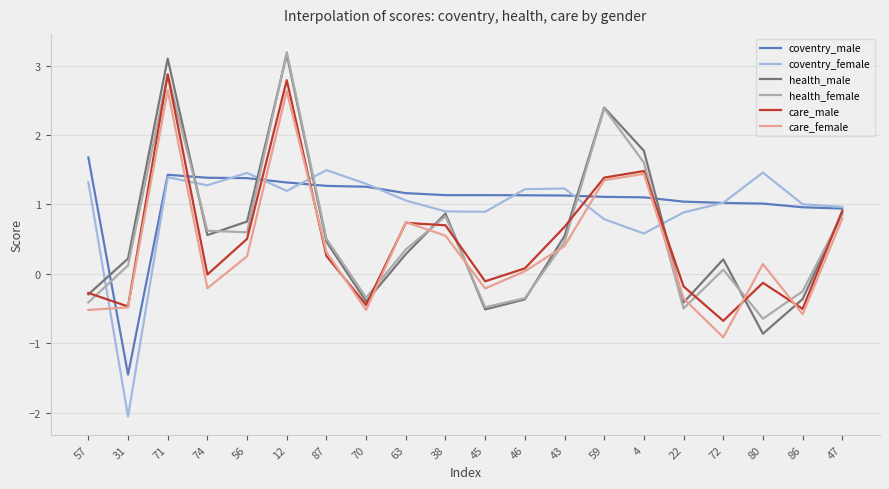

How many times do coventry_female and care_female cross each other?

6